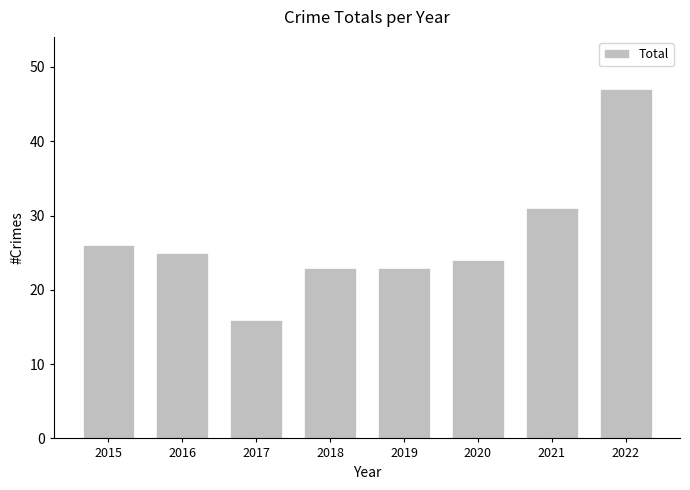

True or false: the data shows 34 at 2018.

False